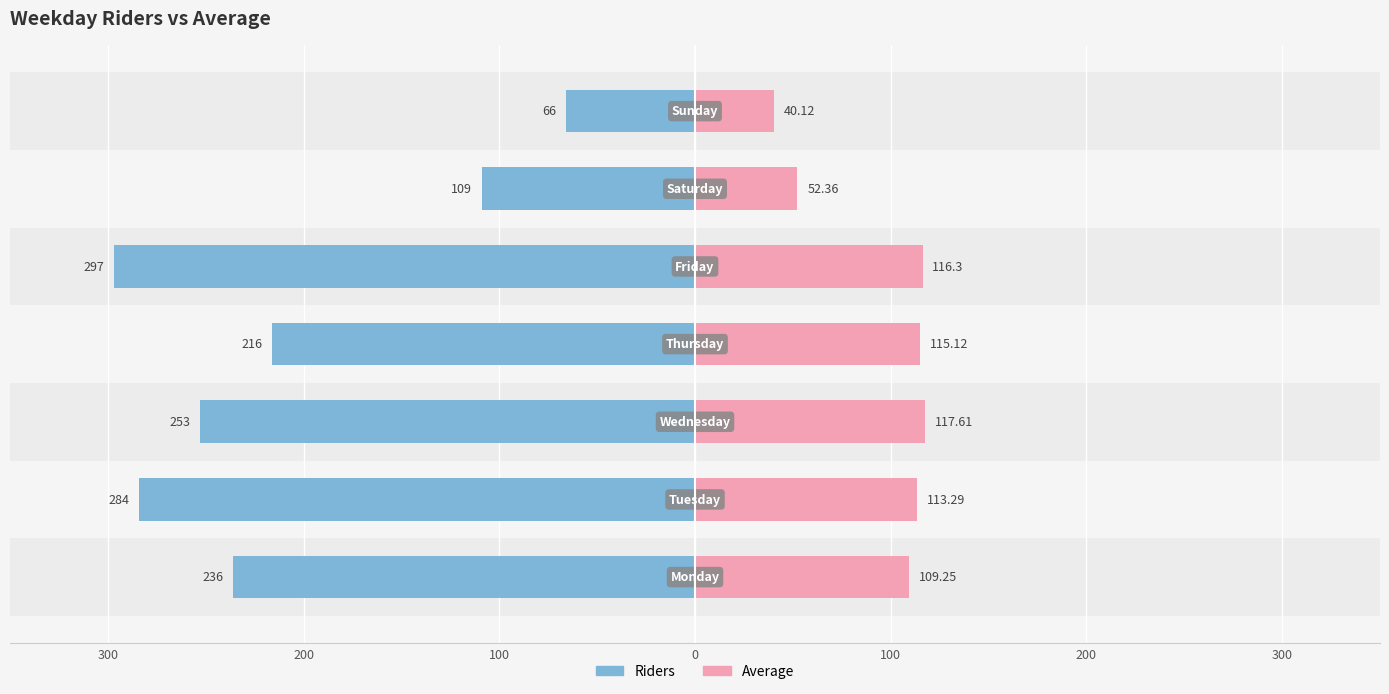

What are all the series names shown in the legend?

Riders, Average